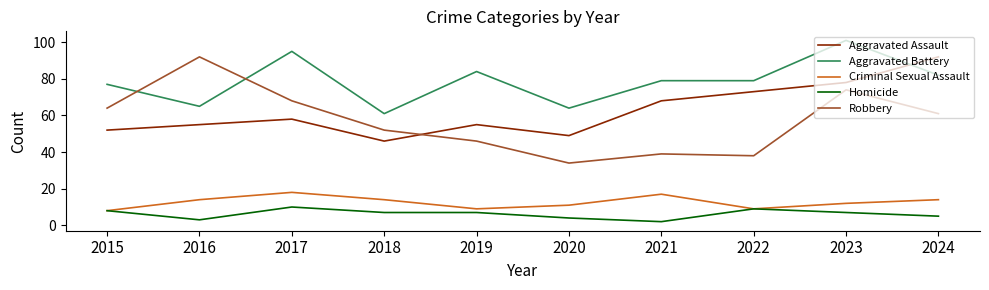

Which category has the lowest value in the Homicide series?

2021